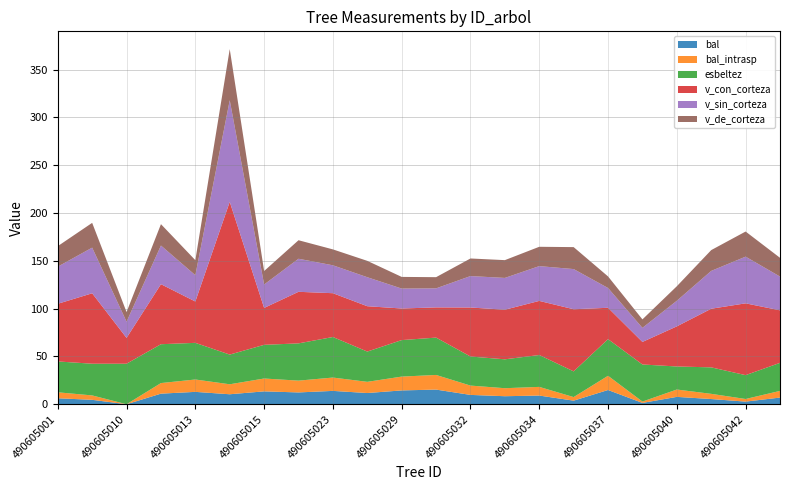

Reading left to right, what are all the values shown in this chart?

bal: 490605001=6.2	490605007=4.6	490605010=0.0	490605011=11.1	490605013=12.9	490605014=10.4	490605015=13.4	490605017=12.3	490605023=13.9	490605027=11.7	490605029=14.4	490605031=15.3	490605032=9.8	490605033=8.4	490605034=9.1	490605035=3.7	490605037=14.9	490605039=1.4	490605040=7.7	490605041=5.4	490605042=2.7	490605043=7.0
bal_intrasp: 490605001=6.2	490605007=4.6	490605010=0.0	490605011=11.1	490605013=12.9	490605014=10.4	490605015=13.4	490605017=12.3	490605023=13.9	490605027=11.7	490605029=14.4	490605031=15.3	490605032=9.8	490605033=8.4	490605034=9.1	490605035=3.7	490605037=14.9	490605039=1.4	490605040=7.7	490605041=5.4	490605042=2.7	490605043=7.0
esbeltez: 490605001=32.3	490605007=33.1	490605010=42.4	490605011=40.6	490605013=38.3	490605014=31.1	490605015=35.2	490605017=39.0	490605023=42.4	490605027=31.6	490605029=38.2	490605031=39.1	490605032=30.4	490605033=30.2	490605034=33.3	490605035=26.9	490605037=38.3	490605039=38.8	490605040=24.1	490605041=27.7	490605042=24.9	490605043=29.3
v_con_corteza: 490605001=60.3	490605007=73.7	490605010=27.0	490605011=62.8	490605013=43.2	490605014=159.7	490605015=38.6	490605017=53.9	490605023=45.8	490605027=47.4	490605029=33.0	490605031=31.6	490605032=51.3	490605033=51.9	490605034=56.6	490605035=65.0	490605037=32.8	490605039=23.6	490605040=42.0	490605041=61.3	490605042=75.1	490605043=54.9
v_sin_corteza: 490605001=38.8	490605007=47.7	490605010=16.9	490605011=40.4	490605013=27.5	490605014=106.2	490605015=24.5	490605017=34.6	490605023=29.2	490605027=30.3	490605029=20.8	490605031=19.9	490605032=32.9	490605033=33.3	490605034=36.4	490605035=42.0	490605037=20.7	490605039=14.7	490605040=26.8	490605041=39.6	490605042=48.8	490605043=35.3
v_de_corteza: 490605001=21.4	490605007=25.9	490605010=10.1	490605011=22.4	490605013=15.7	490605014=53.5	490605015=14.1	490605017=19.4	490605023=16.6	490605027=17.1	490605029=12.2	490605031=11.7	490605032=18.4	490605033=18.6	490605034=20.2	490605035=23.0	490605037=12.1	490605039=8.9	490605040=15.2	490605041=21.8	490605042=26.3	490605043=19.6